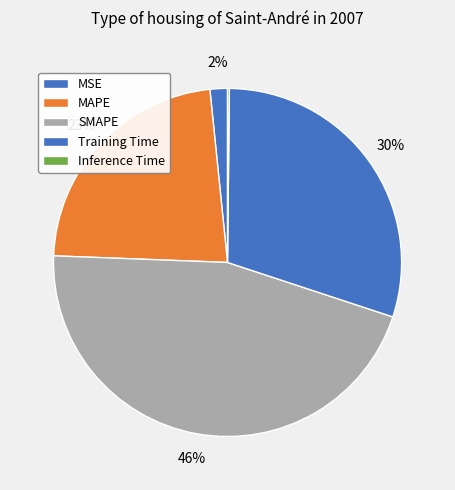

How many slices are in this pie chart?

5